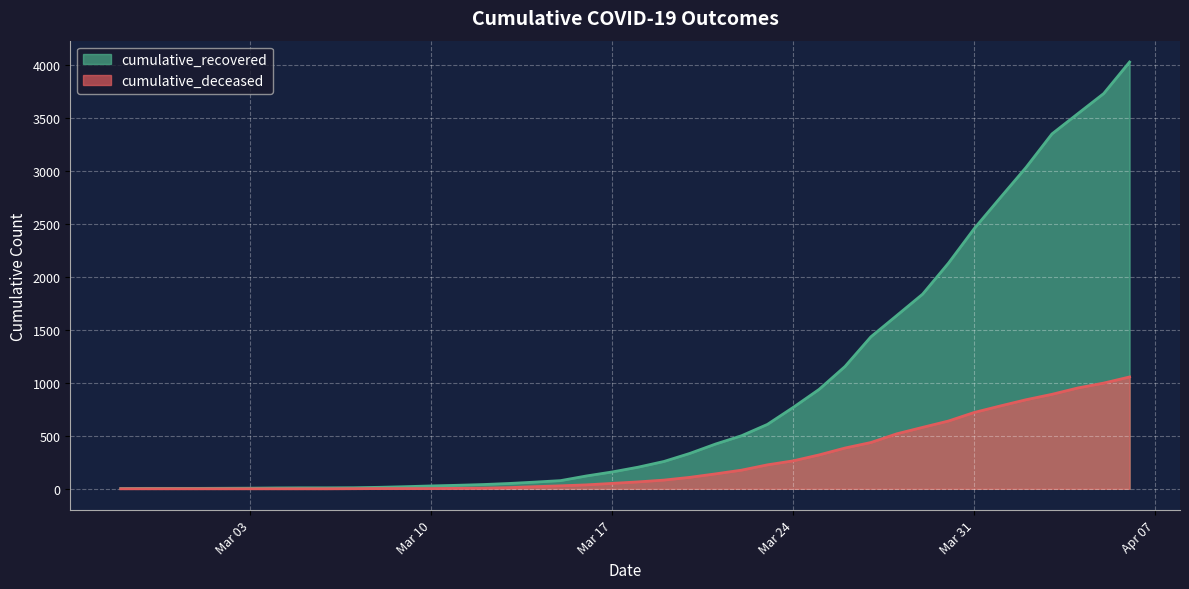

Rank the series by their maximum value, from highest to lowest.

cumulative_recovered, cumulative_deceased